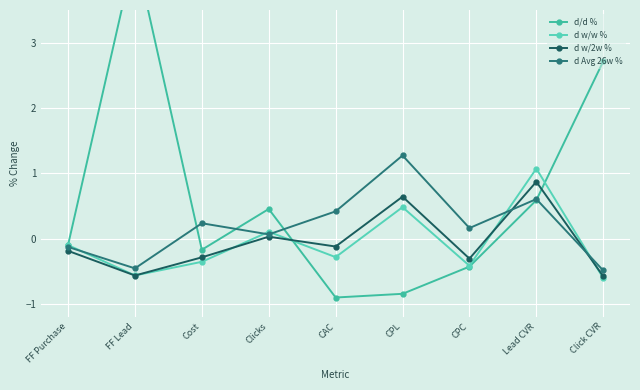

How many categories are shown in the chart?

9